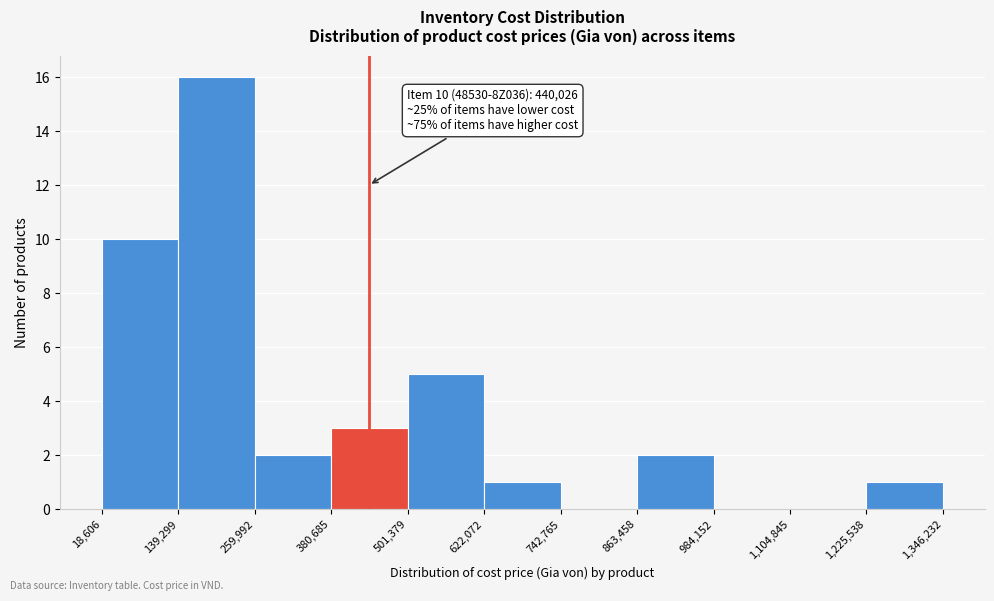

Which range on the x-axis has the tallest bar?

139,299 to 259,992